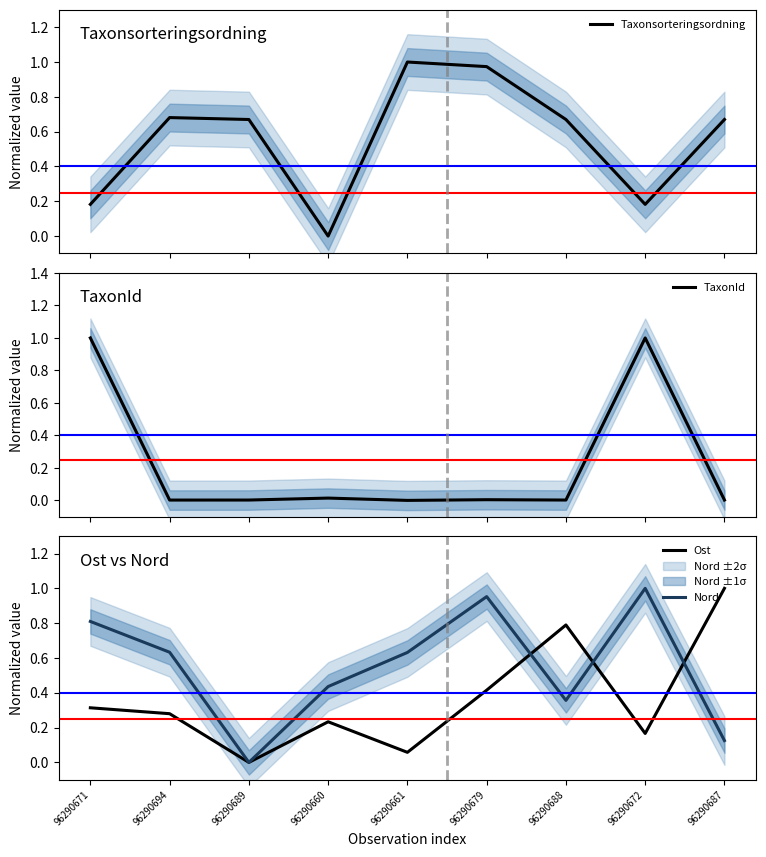

Reading left to right, extract all data points from this chart.

Taxonsorteringsordning: 0.2	0.7	0.7	0.0	1.0	1.0	0.7	0.2	0.7
TaxonId: 1.0	0.0	0.0	0.0	0.0	0.0	0.0	1.0	0.0
Ost: 0.3	0.3	0.0	0.2	0.1	0.4	0.8	0.2	1.0
Nord: 0.8	0.6	0.0	0.4	0.6	1.0	0.4	1.0	0.1